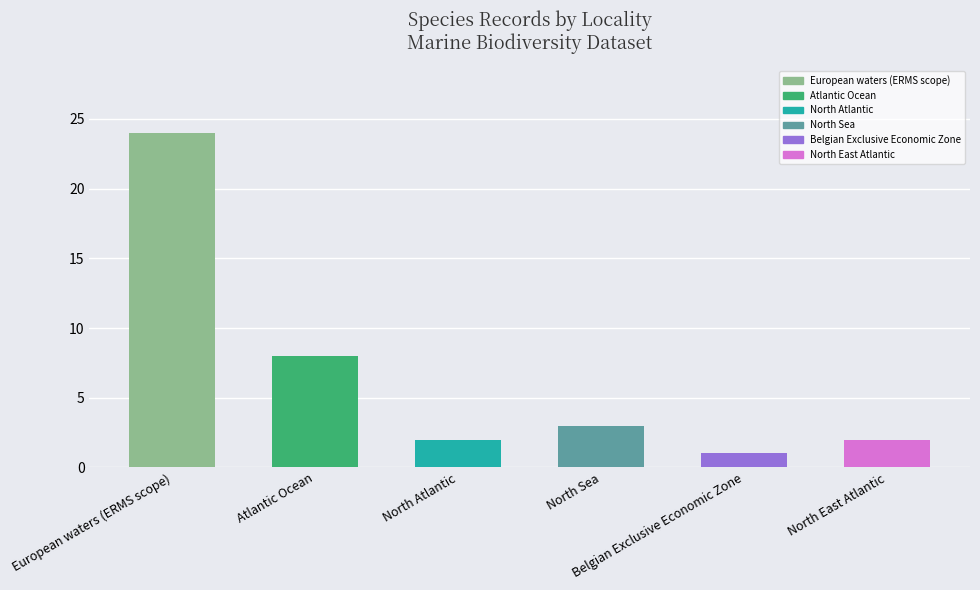

Which category has the lowest value across all series?

Belgian Exclusive Economic Zone